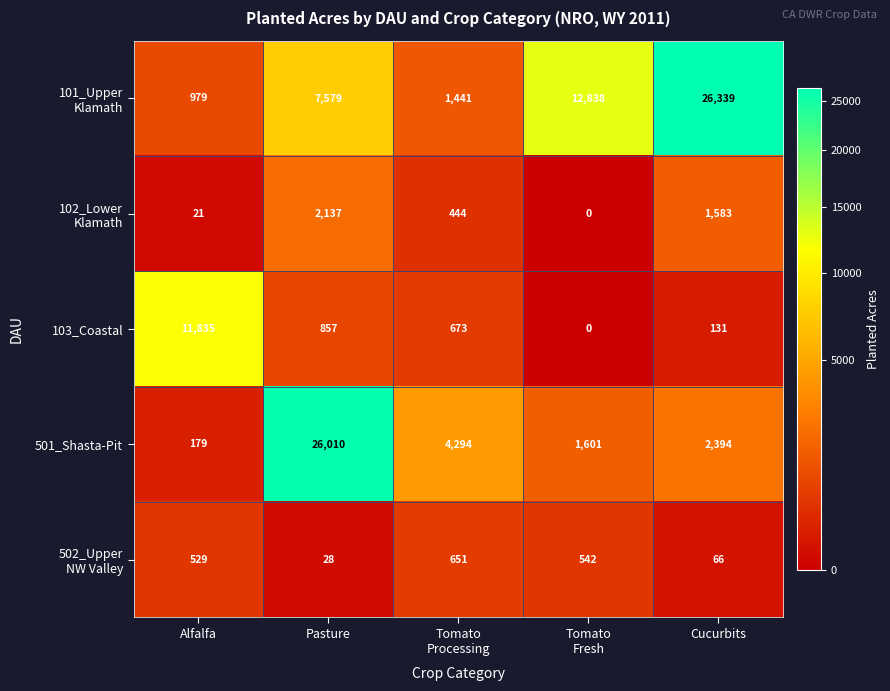

At which category is the sum across all series the highest?

Pasture